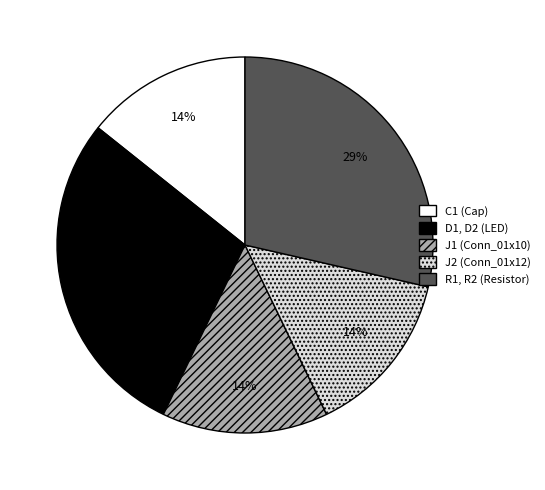

Does any single category account for the majority?

No